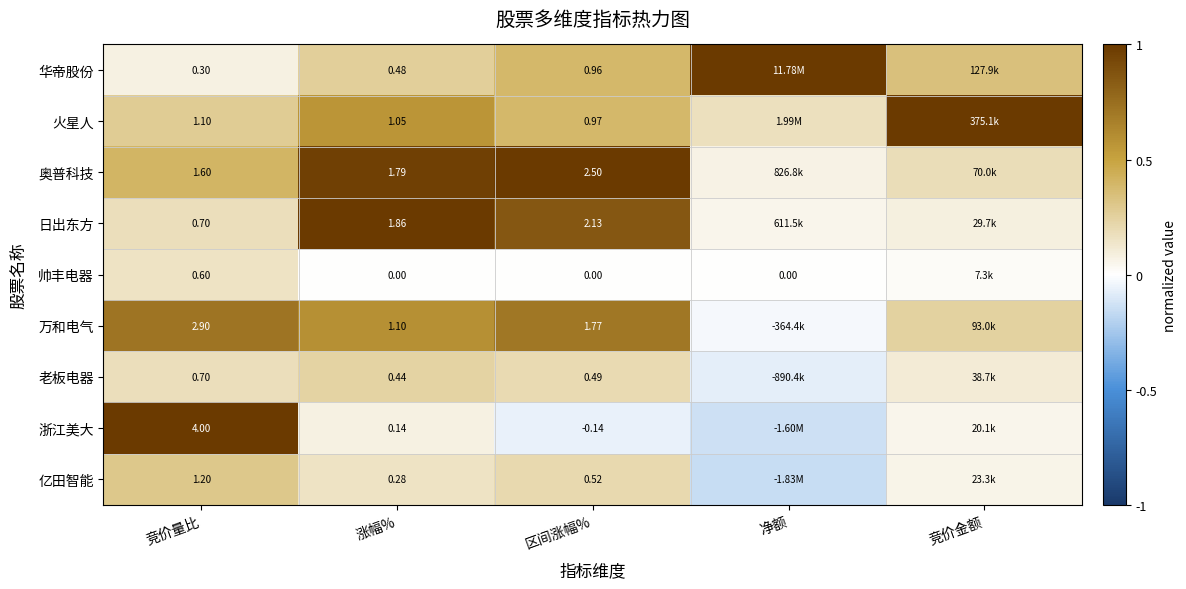

Which series changed the most between 涨幅% and 区间涨幅%?

奥普科技